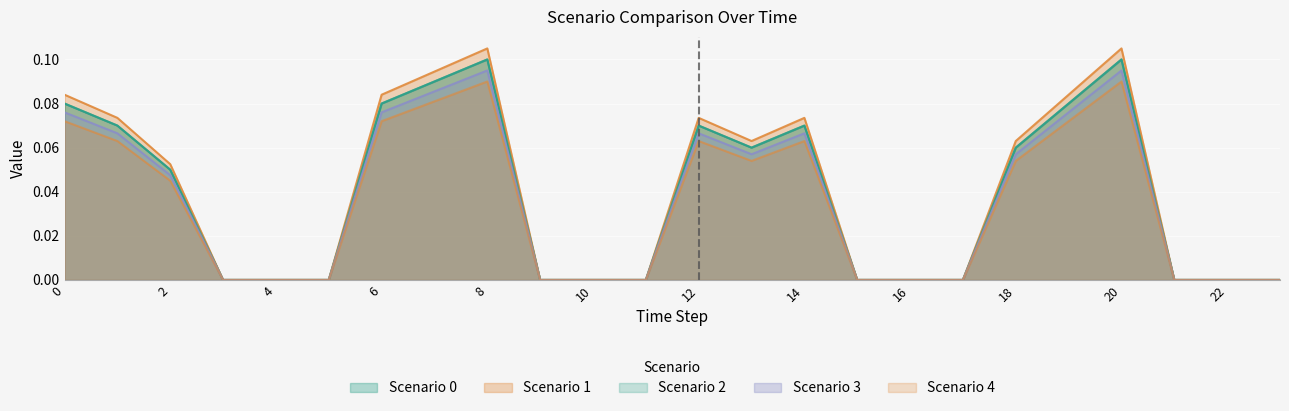

At which label does Scenario 4 reach its minimum?

3